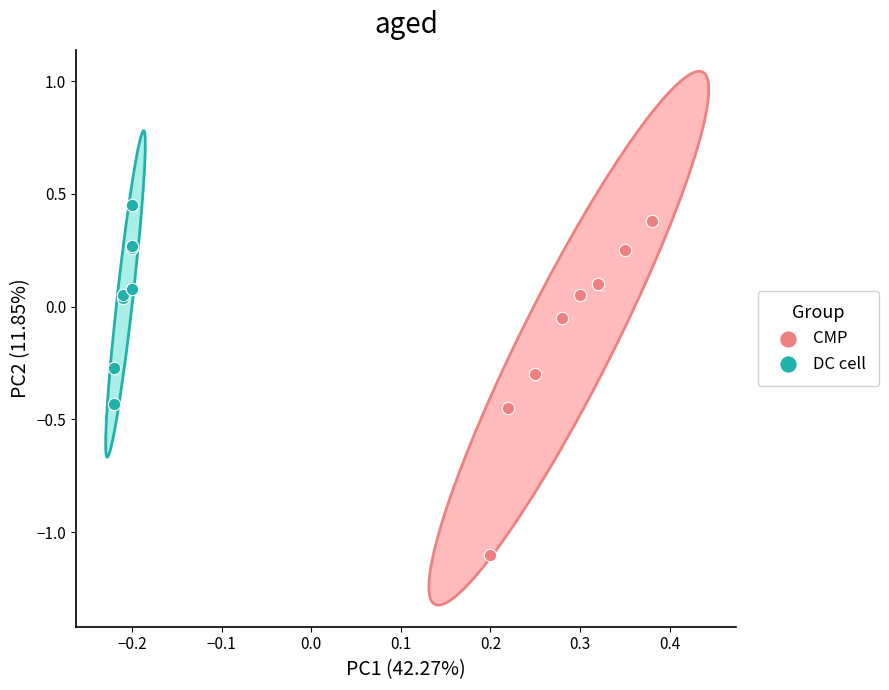

Which series reaches the minimum Y coordinate?

CMP